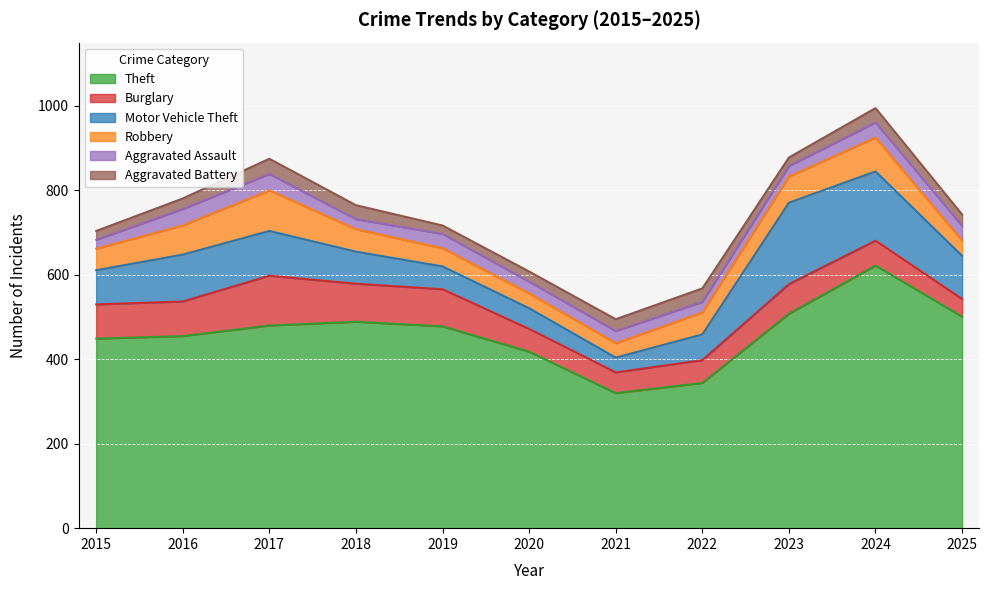

What is the lowest value of the Robbery series?

34